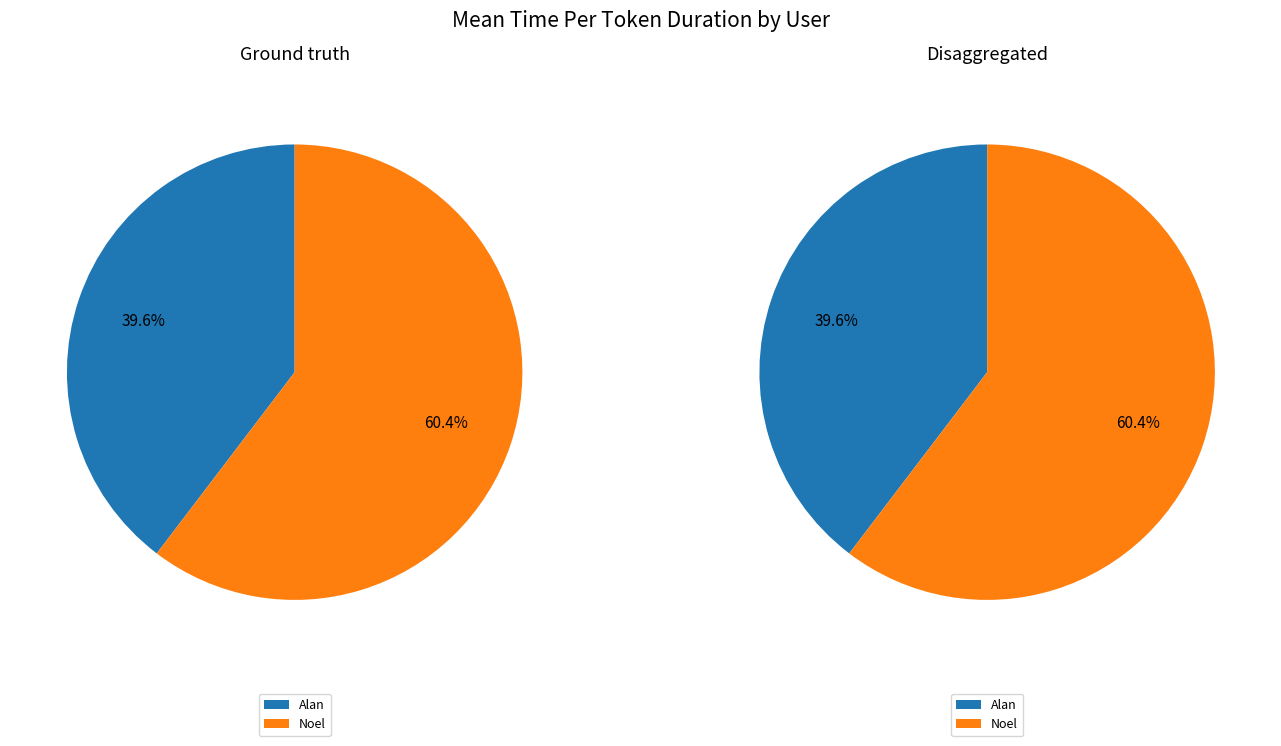

Which category has the smallest portion of the pie?

Alan